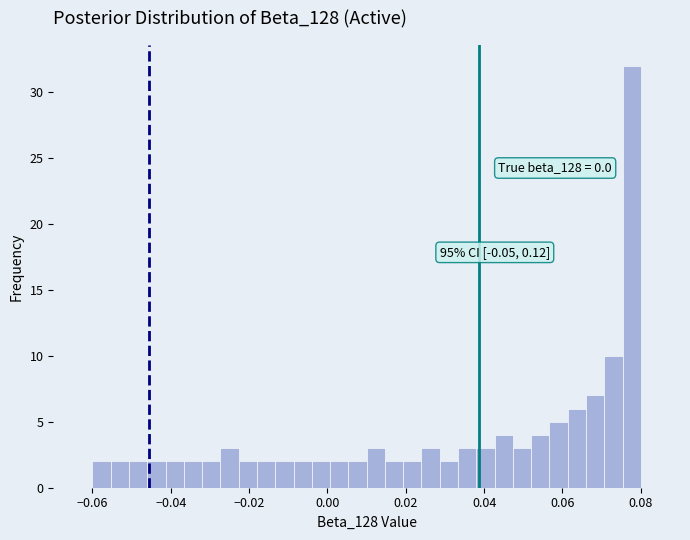

Around what value on the x-axis is the tallest bar? Give the approximate position of its centre, as read against the axis.

0.078